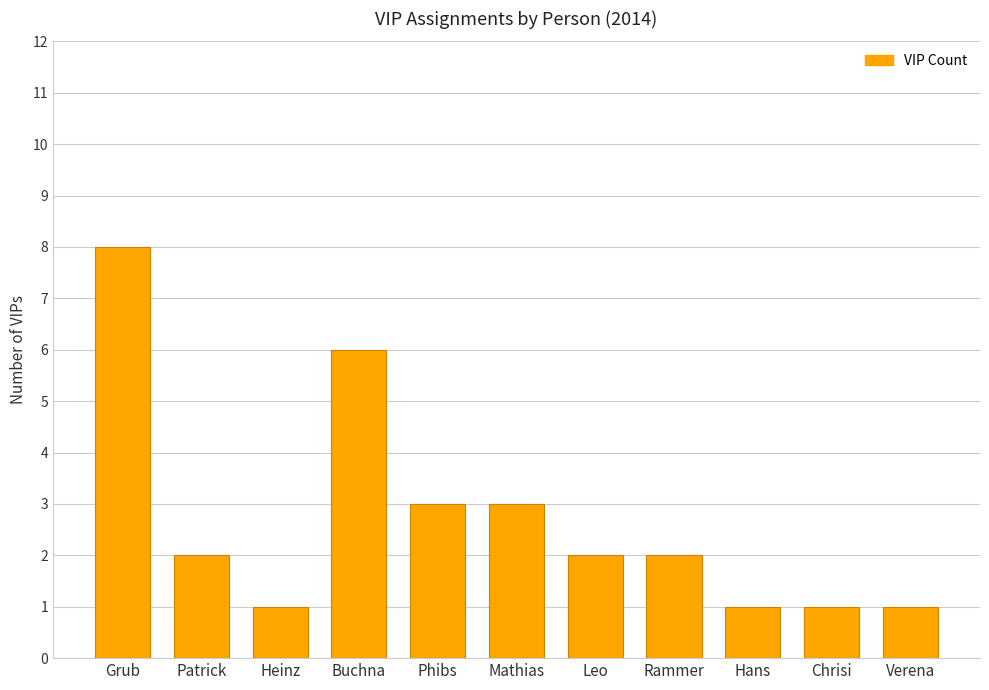

Read the value at Hans.

1